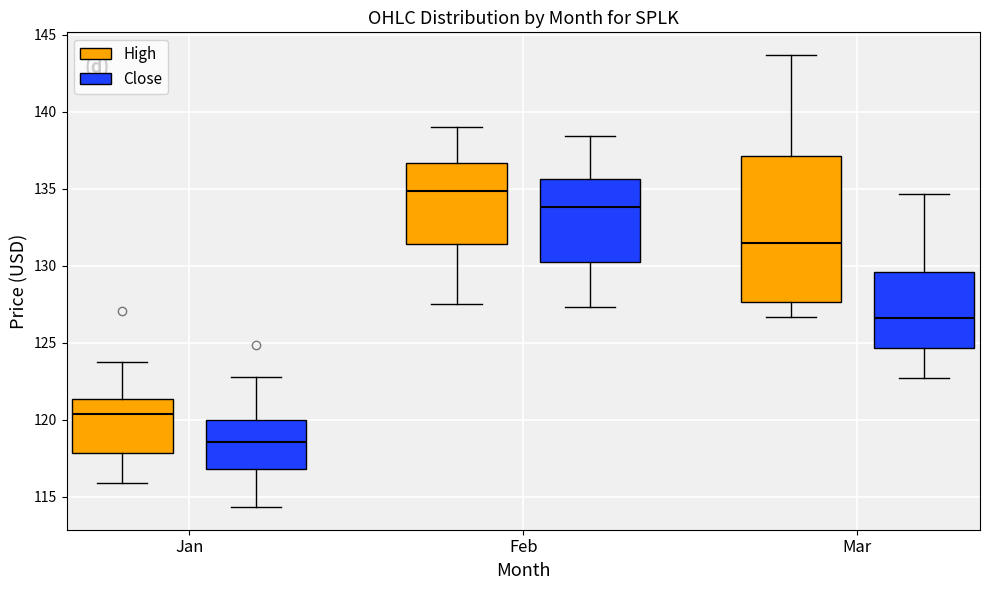

Reading left to right, read every box against the y-axis: the position of its median line, the range the box covers, and the ends of its whiskers. The values are not printed on the chart, so give them approximately, as read against the axis.

Jan (High): median 120.5, box 118.0 to 121.5, whiskers 116.0 to 124.0
Jan (Close): median 118.5, box 117.0 to 120.0, whiskers 114.5 to 123.0
Feb (High): median 135.0, box 131.5 to 136.5, whiskers 127.5 to 139.0
Feb (Close): median 134.0, box 130.0 to 135.5, whiskers 127.5 to 138.5
Mar (High): median 131.5, box 127.5 to 137.0, whiskers 126.5 to 143.5
Mar (Close): median 126.5, box 124.5 to 129.5, whiskers 122.5 to 134.5